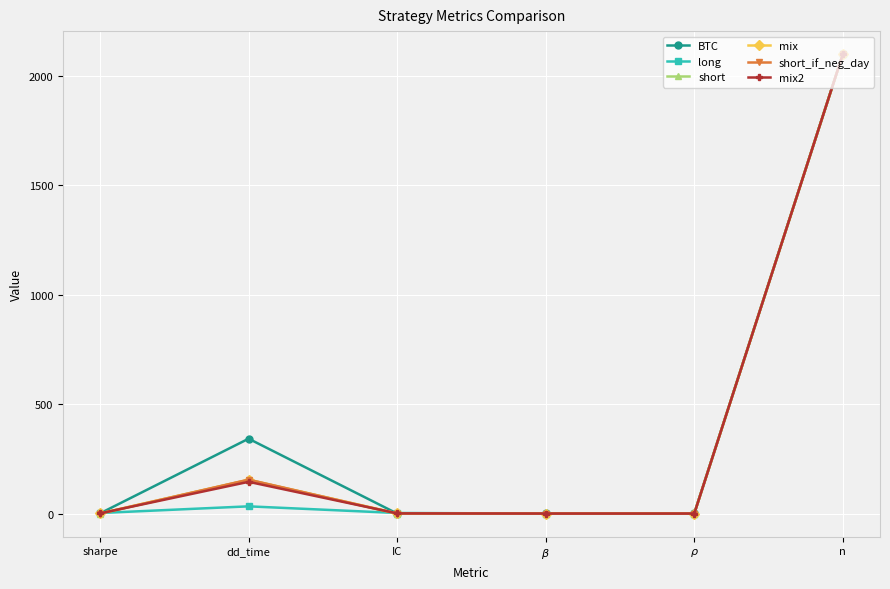

What is the total value across all series at sharpe?

4.3